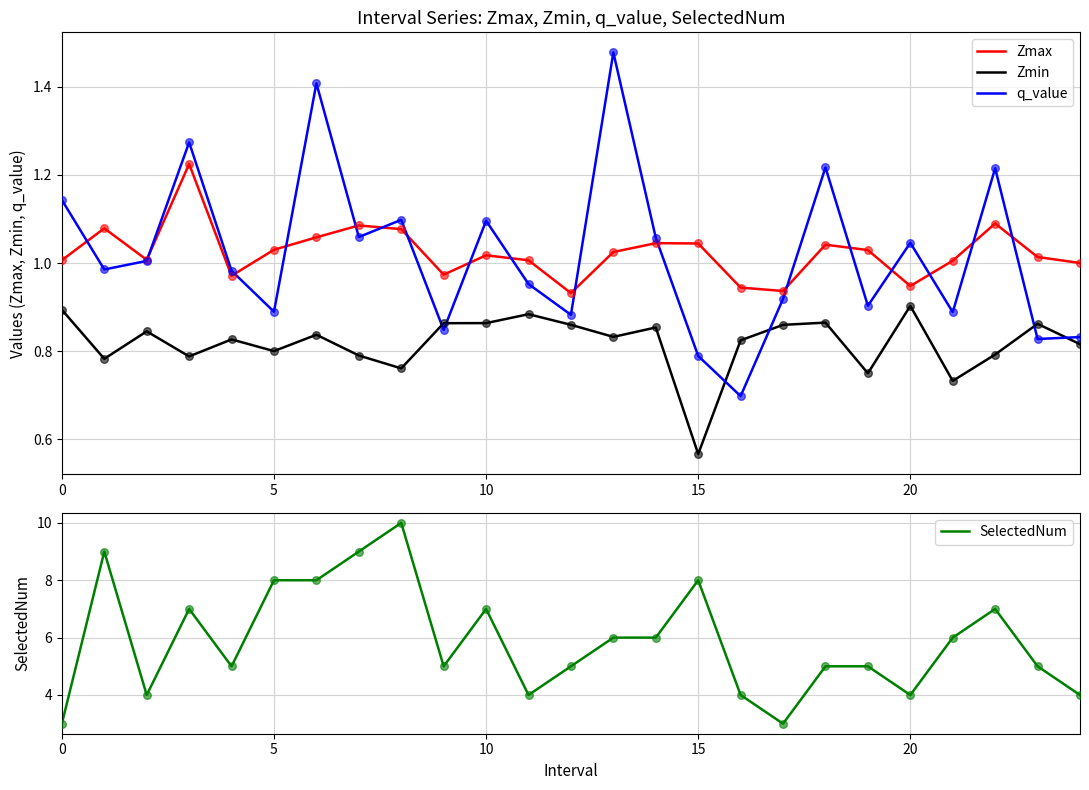

Which series has the widest spread of Y values?

SelectedNum